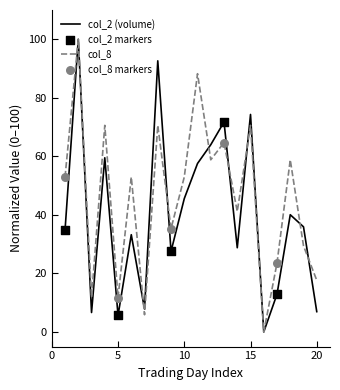

What is the maximum value shown in the chart?

100.0